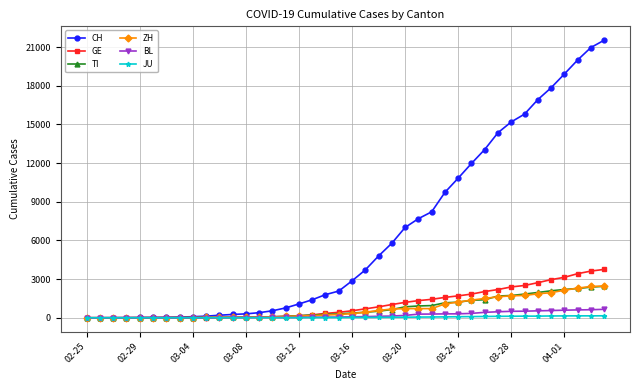

What is the highest value of the BL series?

656